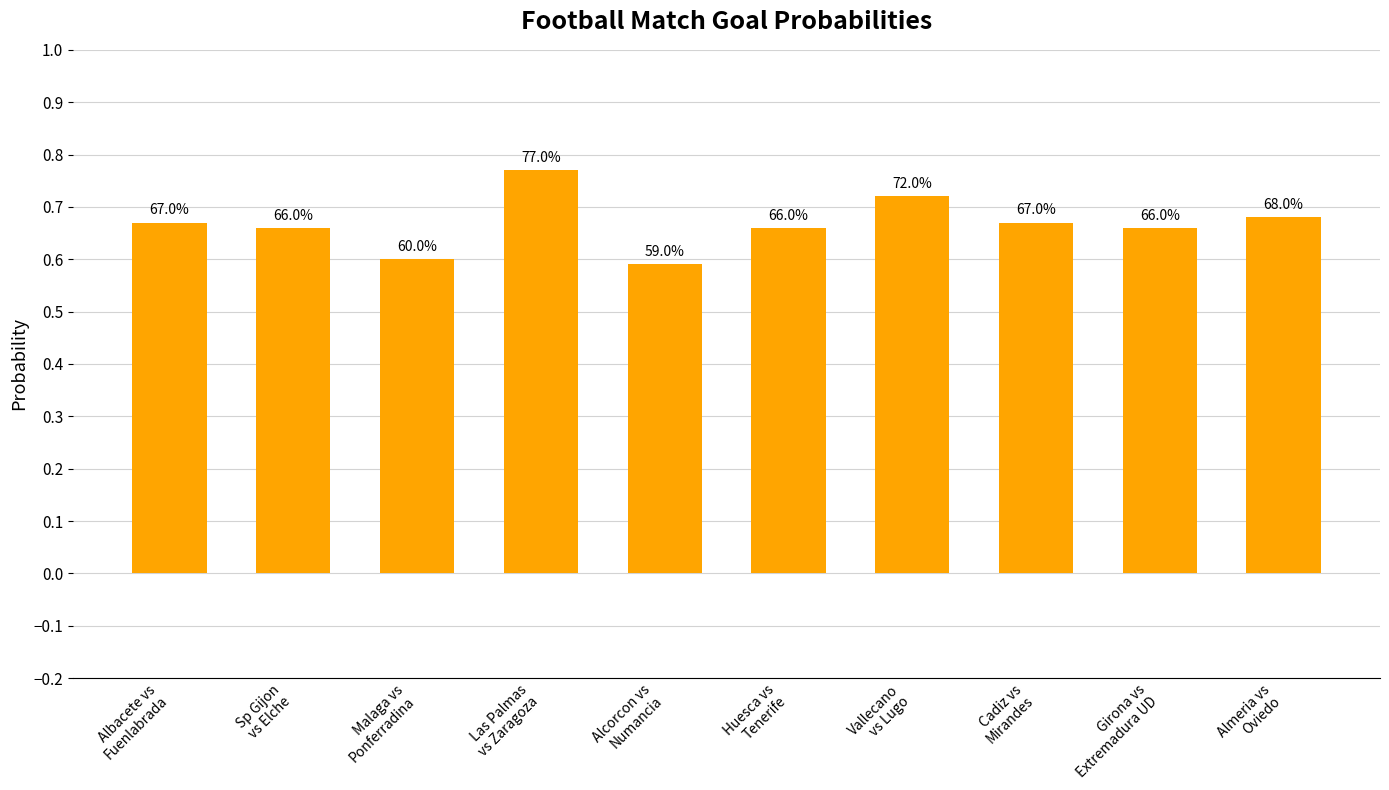

How many bars are there in total?

10